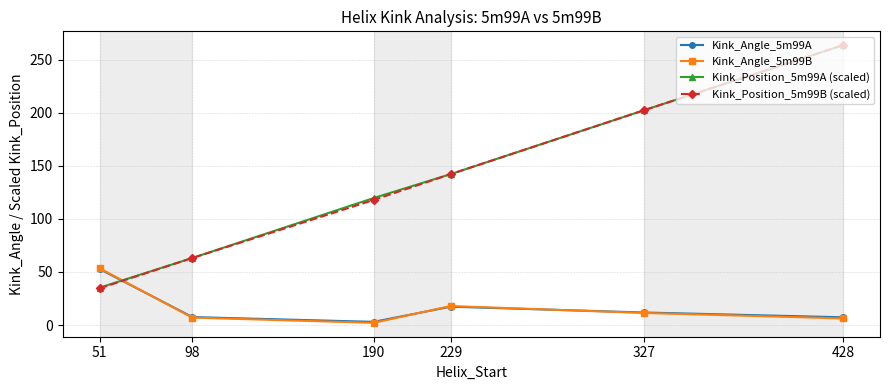

What is the spread (max minus min) of values at 229?

124.9